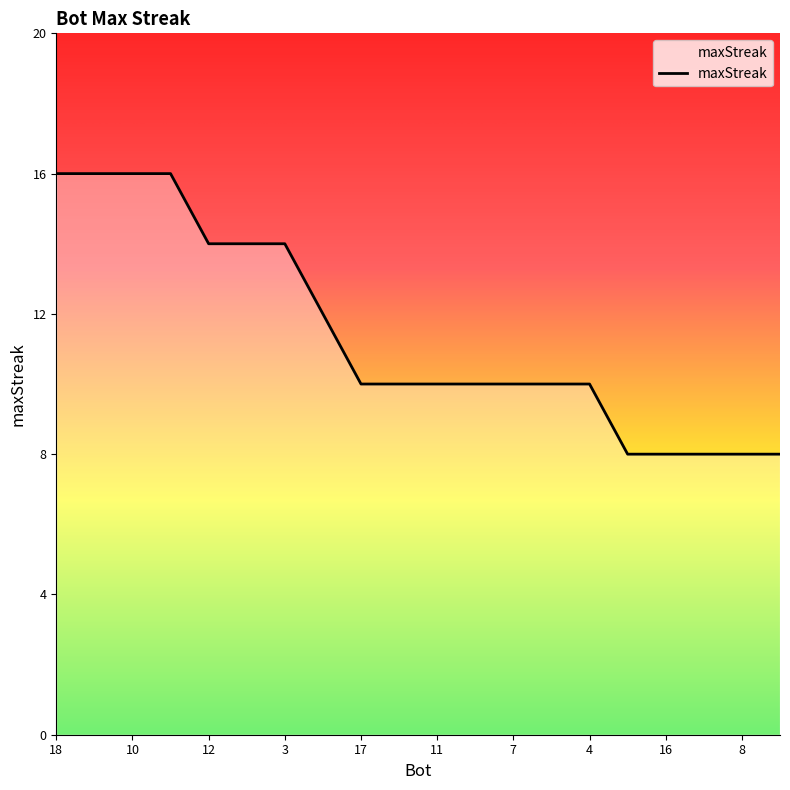

What is the maximum value shown in the chart?

16